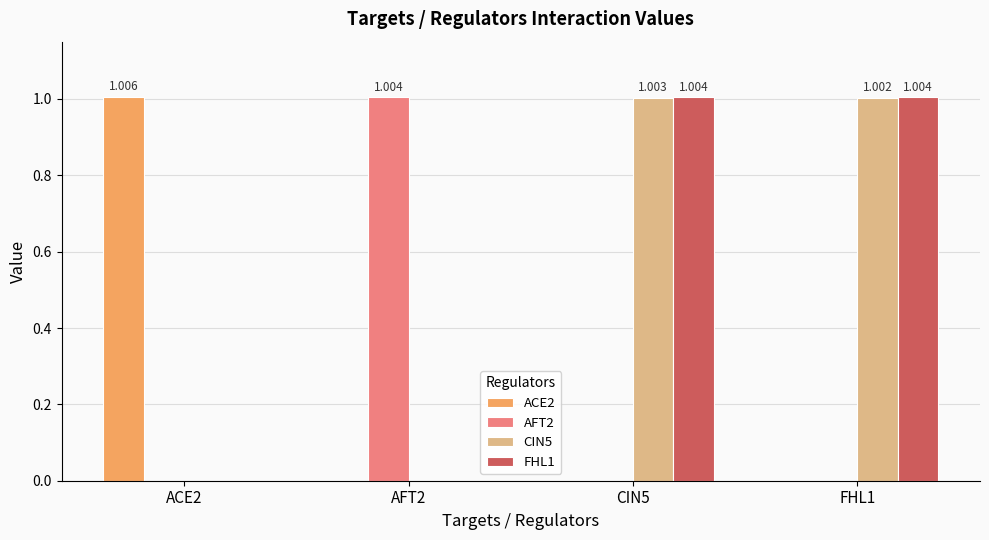

How many distinct data groups are displayed?

4